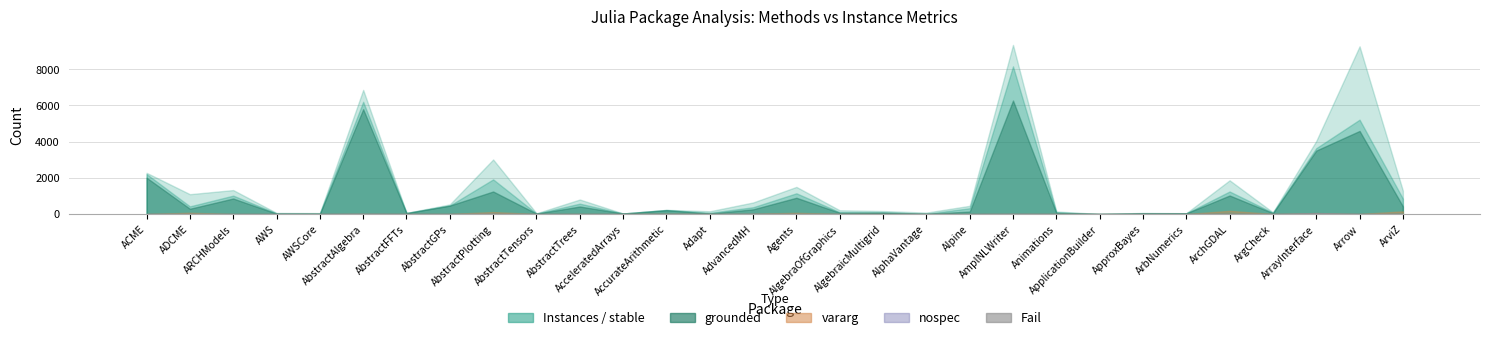

How many categories are shown in the chart?

30